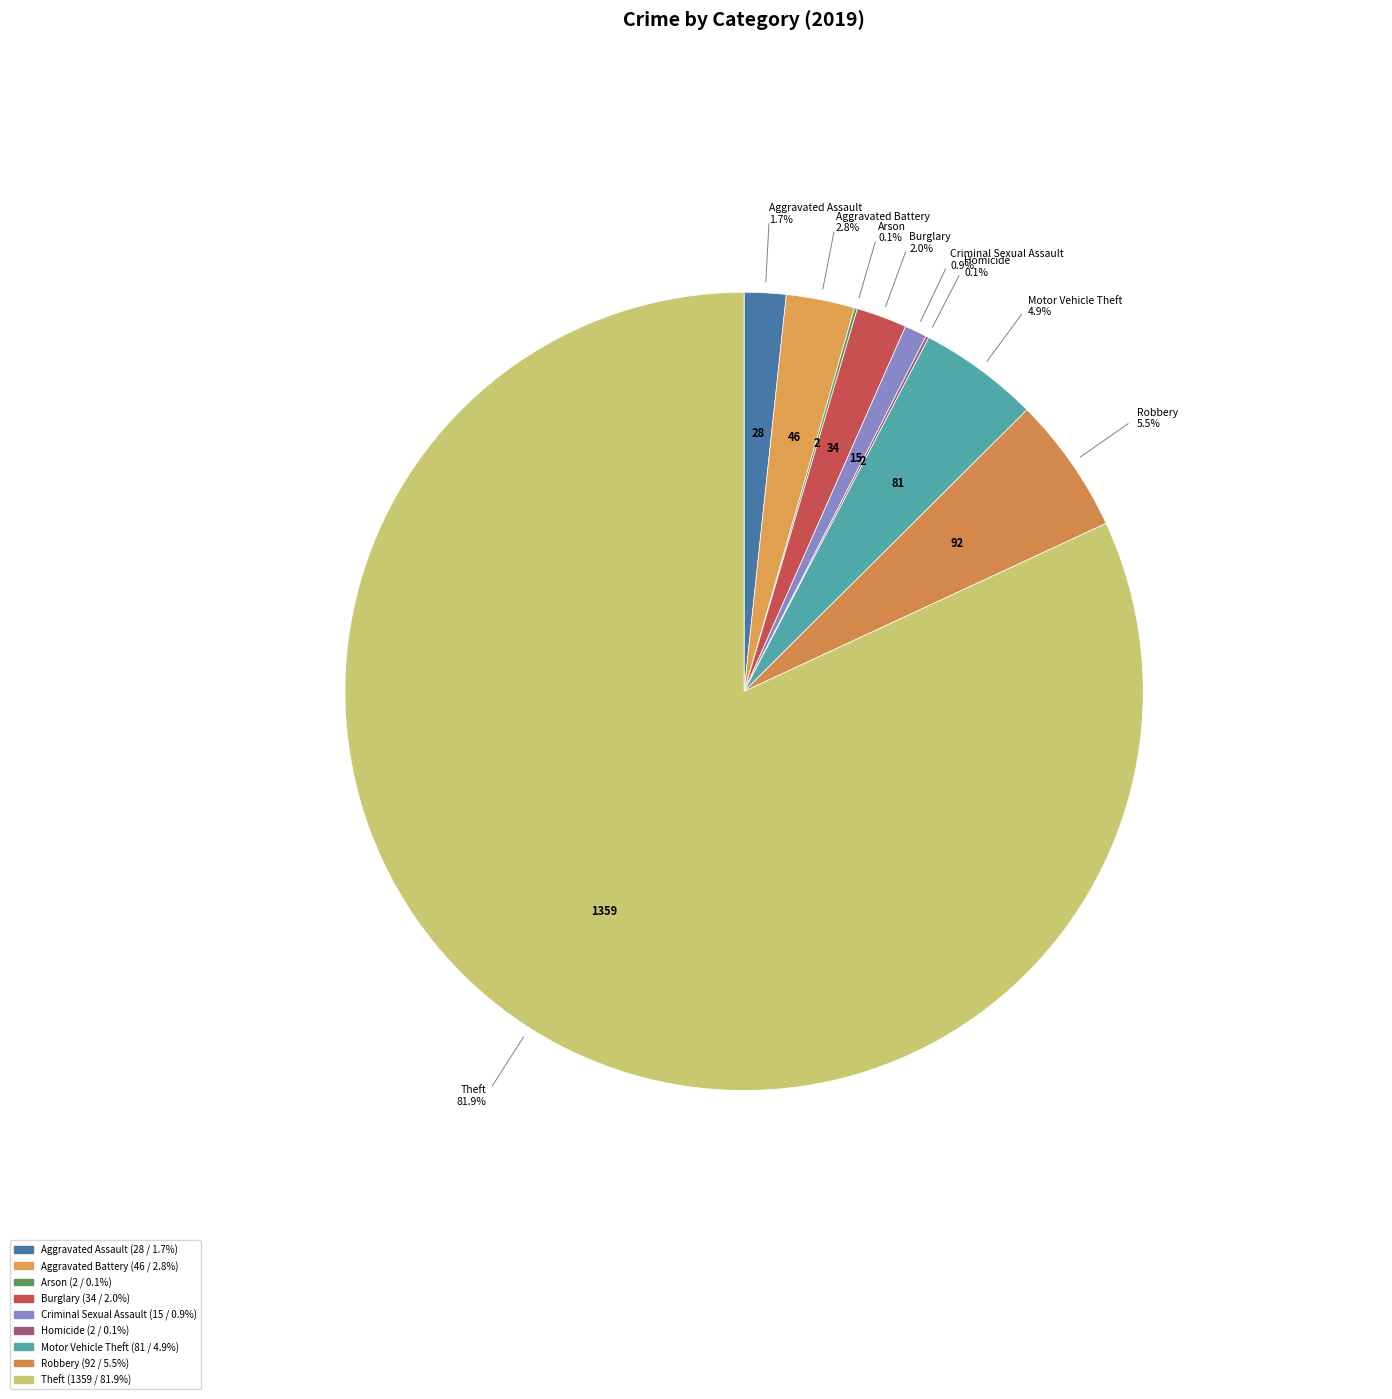

To the nearest percent, what percentage of the pie is Criminal Sexual Assault?

1%